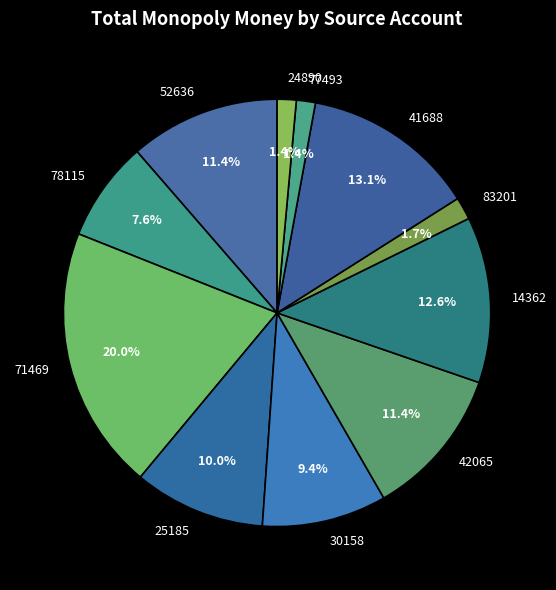

Does 30158 represent more than half of the total?

No